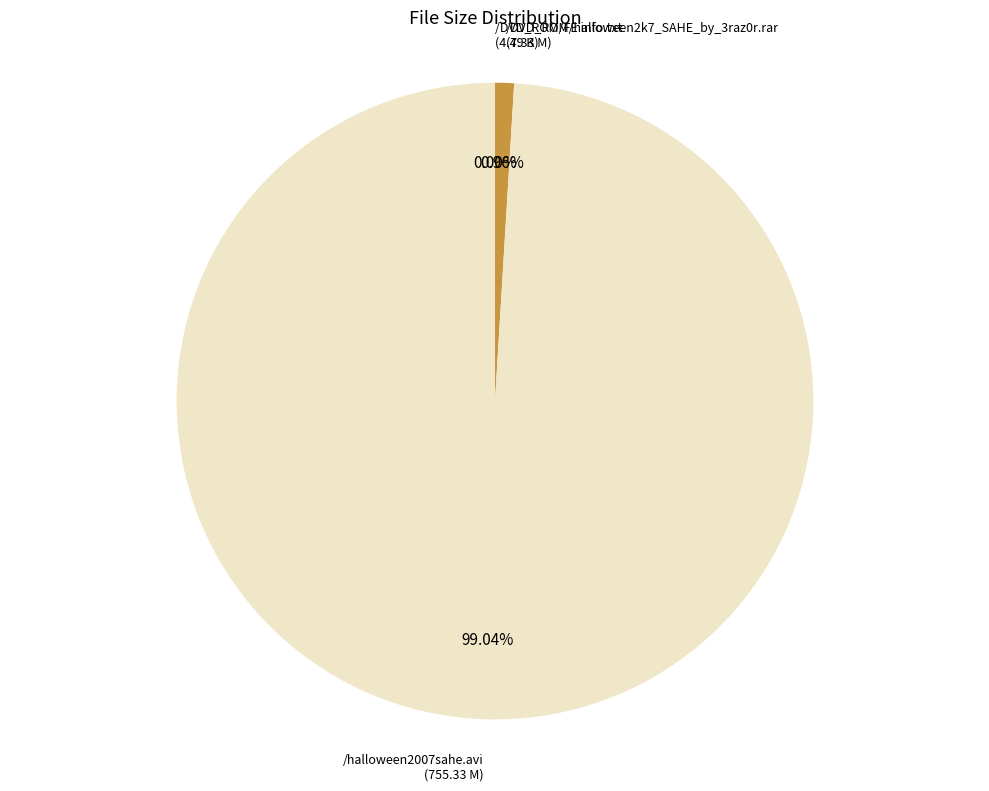

Is there any slice that represents more than half of the pie?

Yes